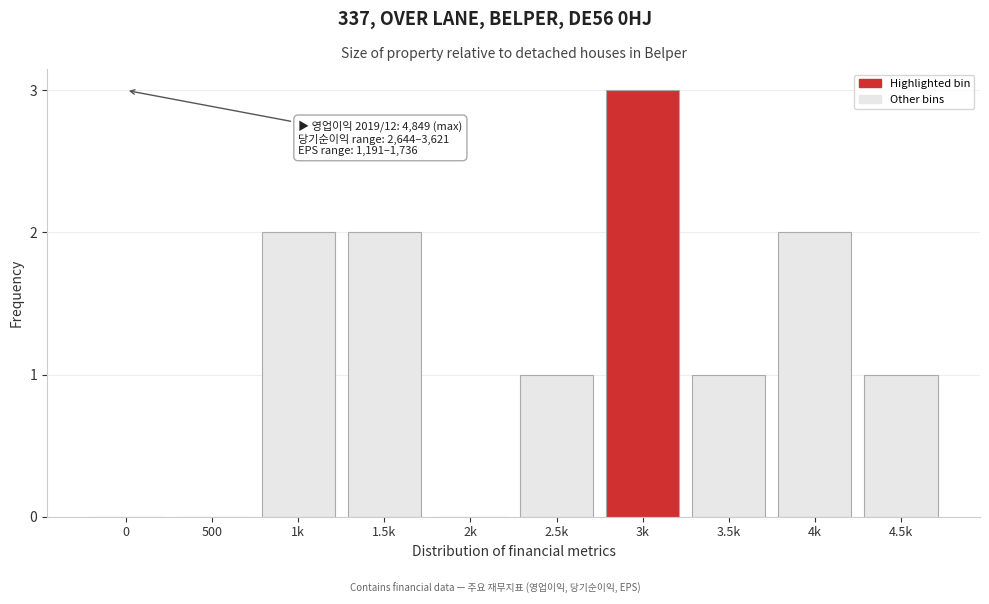

Reading left to right, what are all the values shown in this chart?

0=0	500=0	1k=2	1.5k=2	2k=0	2.5k=1	3k=3	3.5k=1	4k=2	4.5k=1